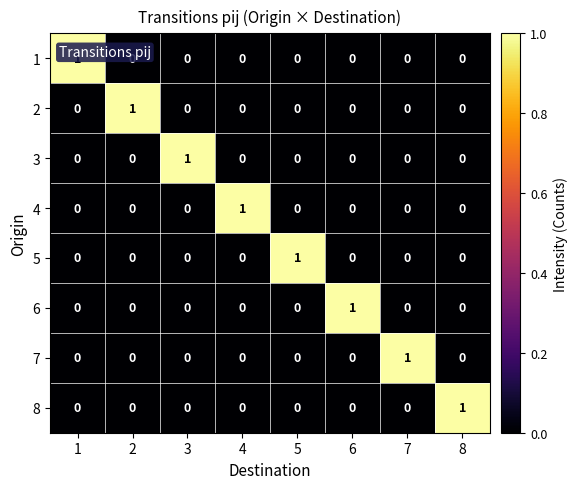

How many 7 values are between 0 and 1?

8